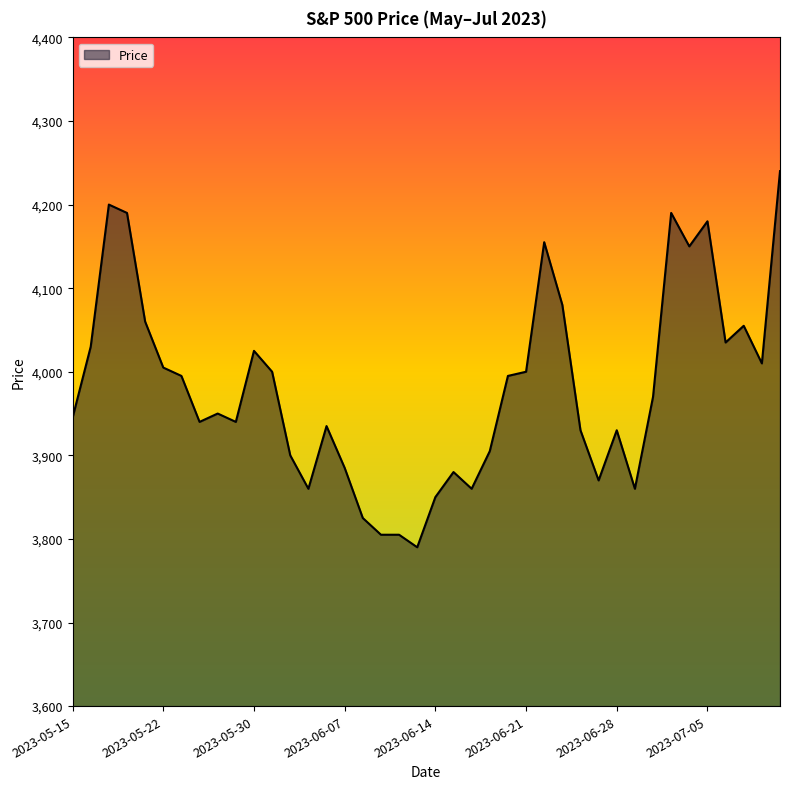

What is the minimum value shown in the chart?

3790